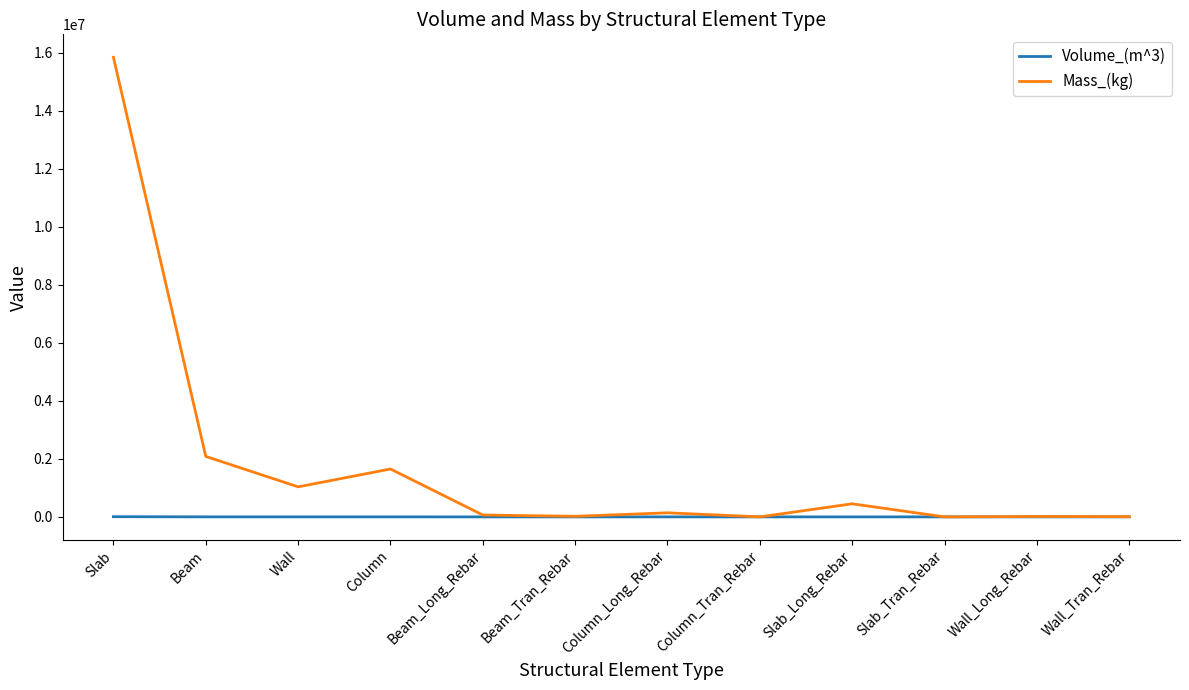

Which label corresponds to the largest value in the chart?

Slab